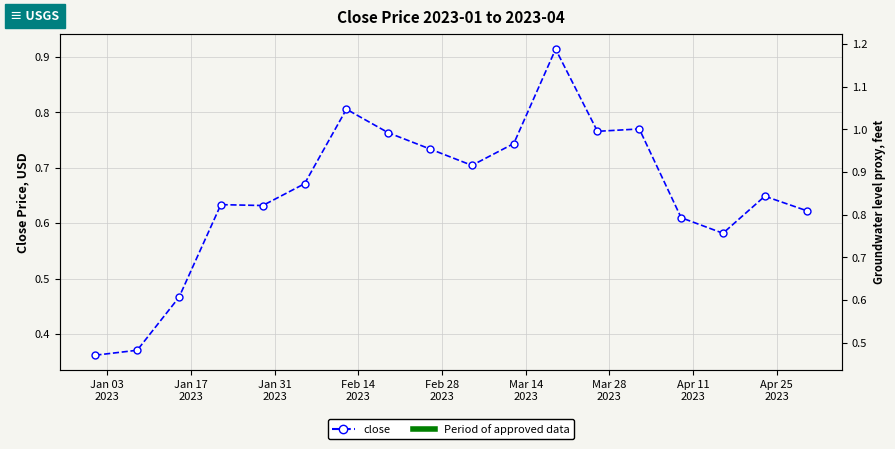

What is the smallest value displayed?

0.4